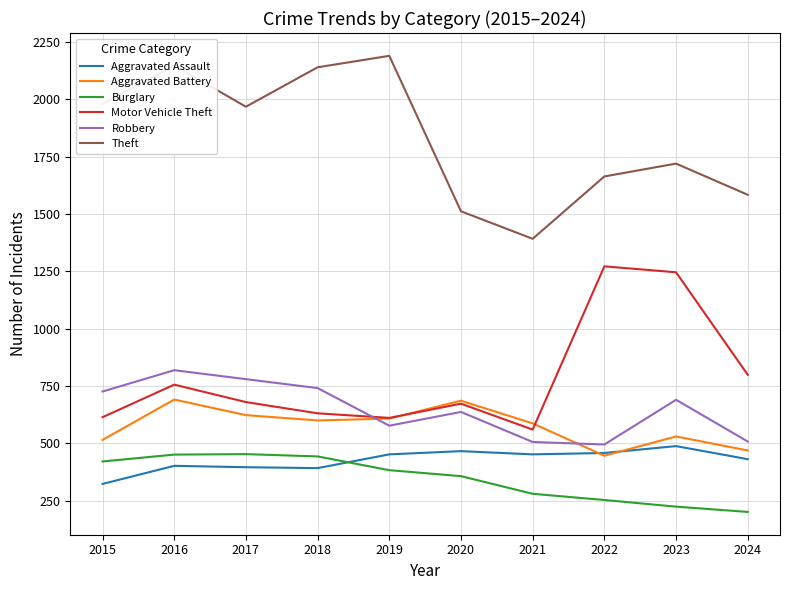

How many categories are shown in the chart?

10